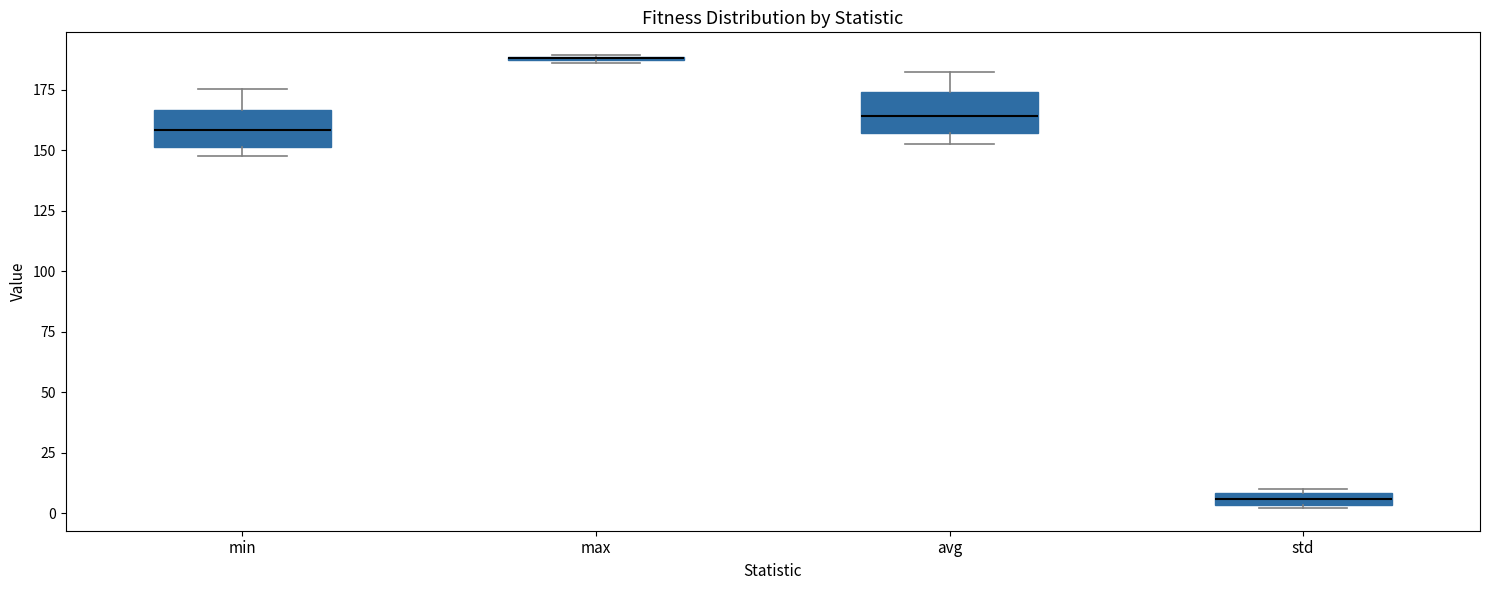

Where is the lower edge of the box for avg on the y-axis? The values are not printed on the chart, so give them approximately, as read against the axis.

155